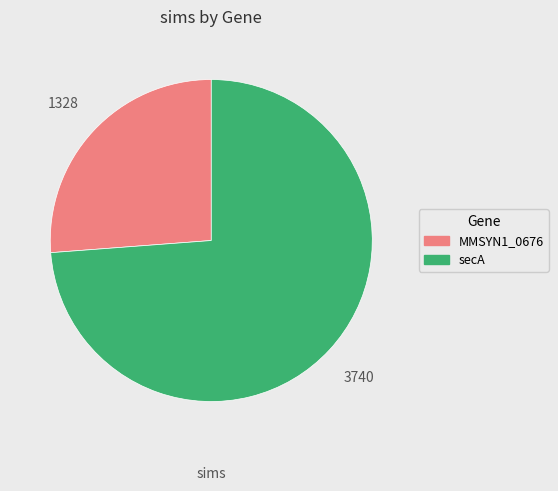

Which slice is the largest?

secA